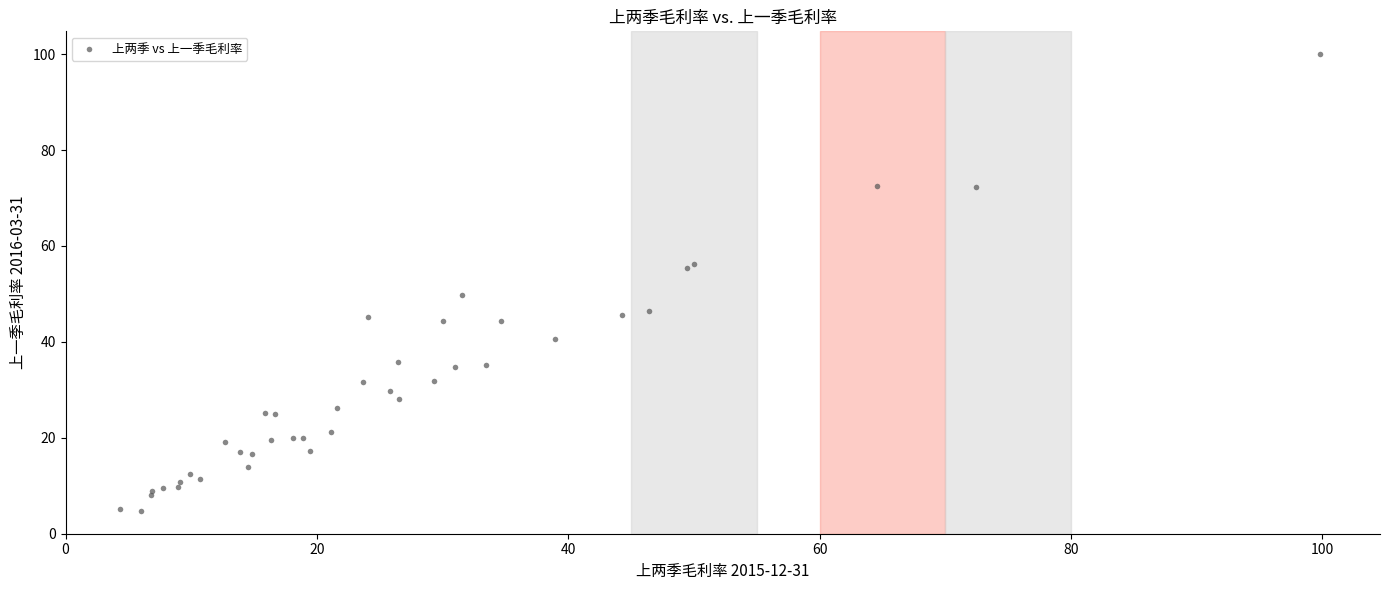

What Y value in the scatter plot is closest to 52?

49.7